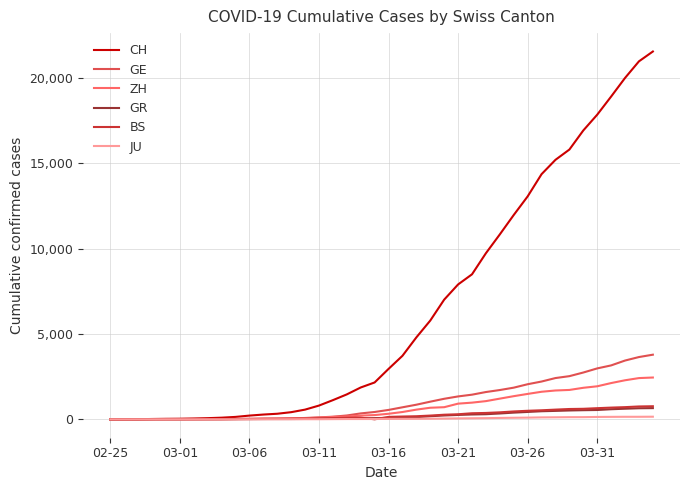

Which series has the largest range (max minus min)?

CH